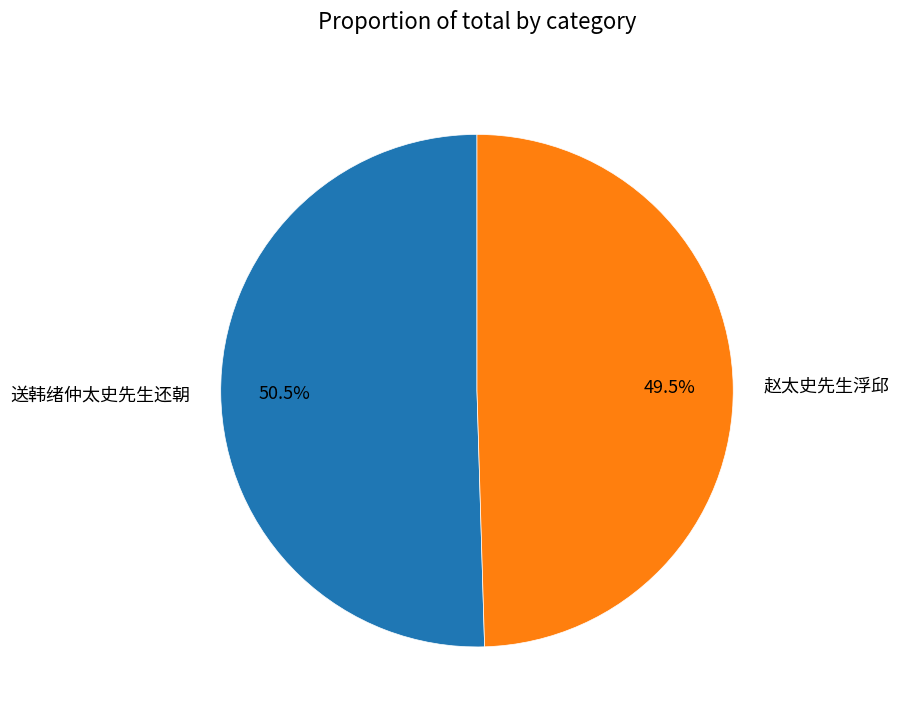

To the nearest percent, what is the difference between the largest and smallest slice percentages?

1%